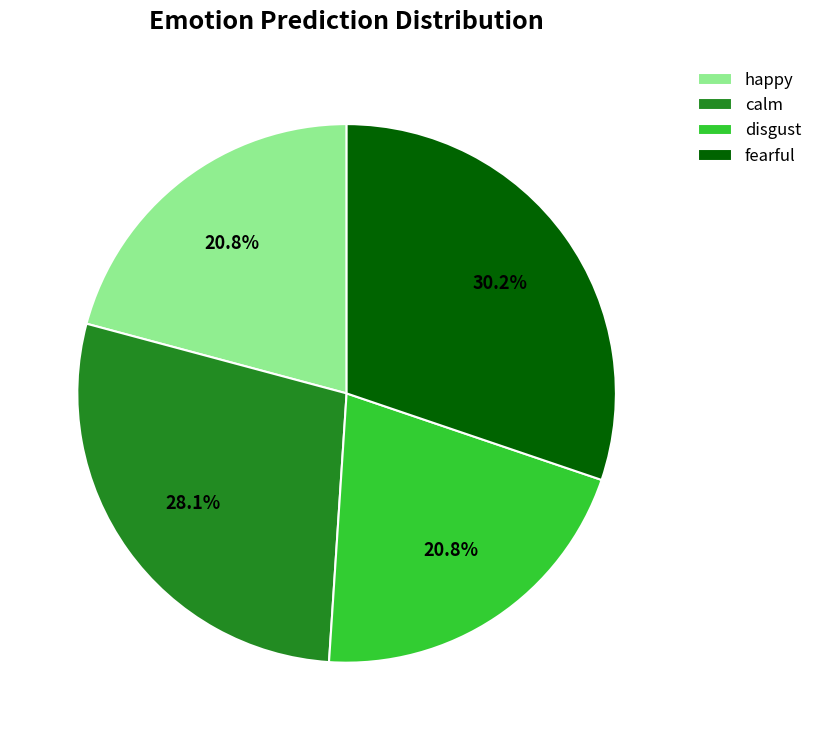

What is the largest slice in the pie chart?

fearful